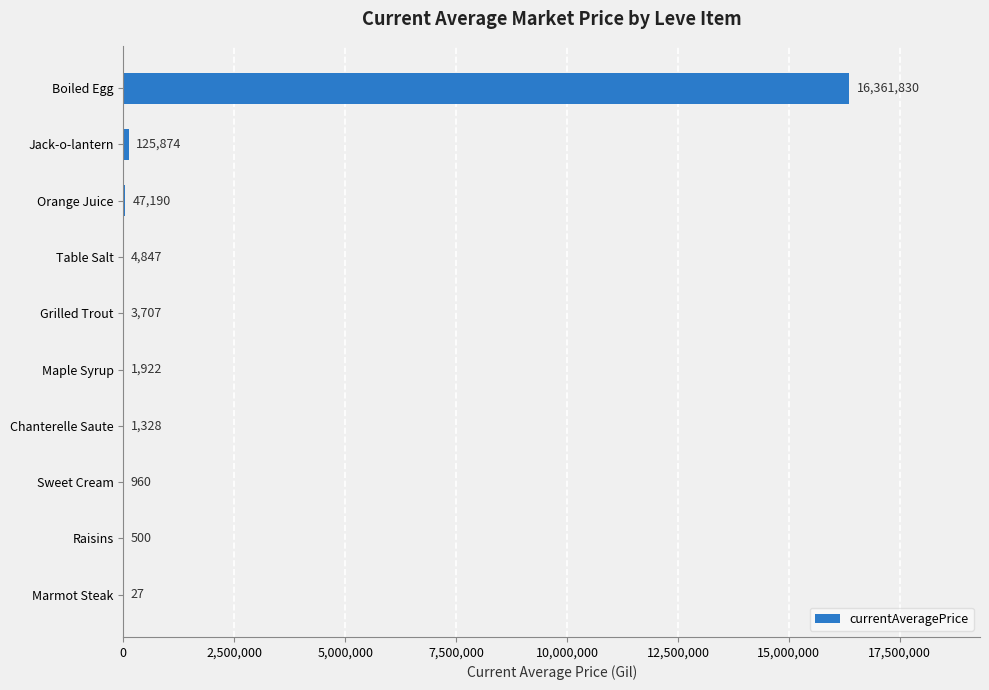

Between Chanterelle Saute and Raisins, which is larger?

Chanterelle Saute